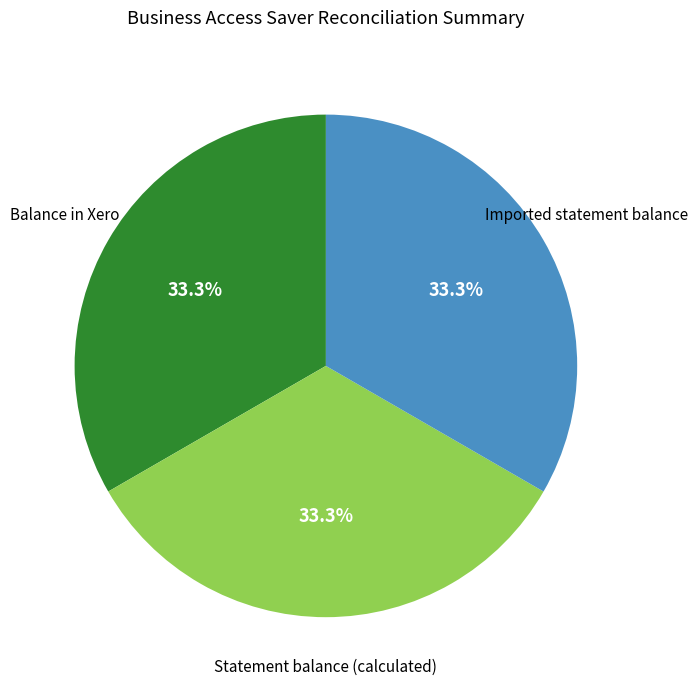

How many slices are in this pie chart?

3